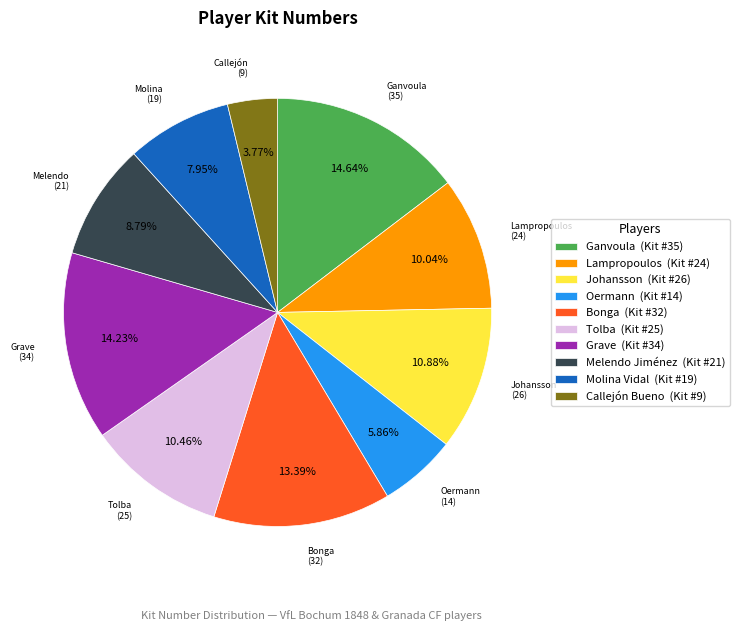

Is the sum of Oermann (Kit #14) and Molina Vidal (Kit #19) greater than half?

No